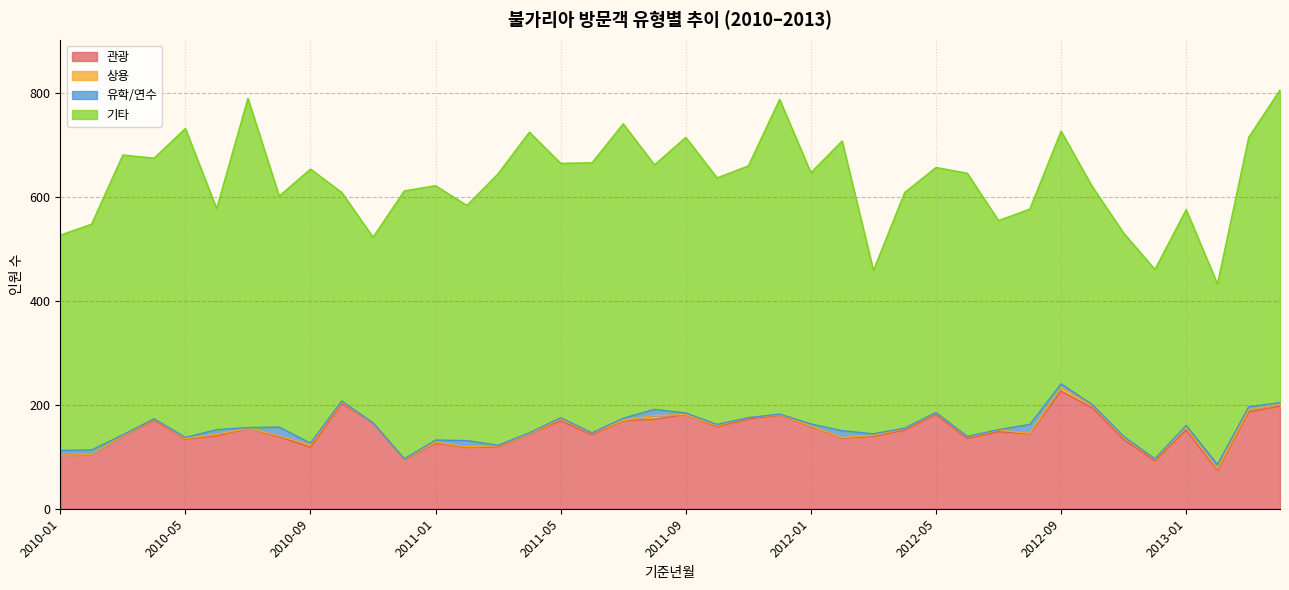

How many data points in 기타 are above 484?

19